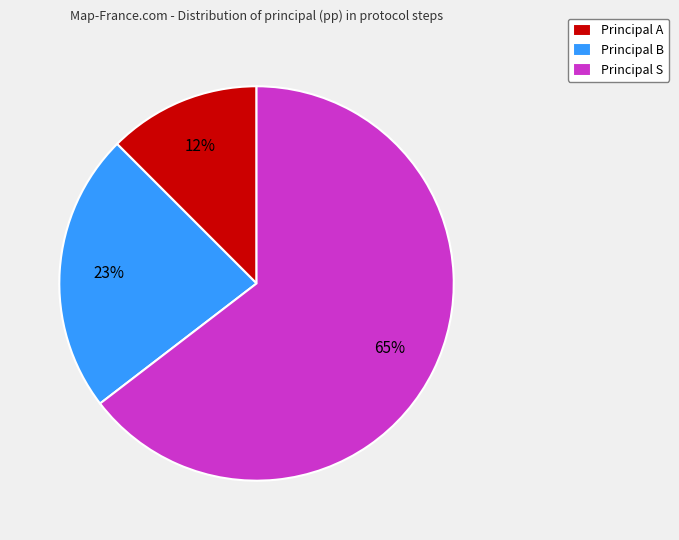

To the nearest percent, what is the average slice percentage?

33%